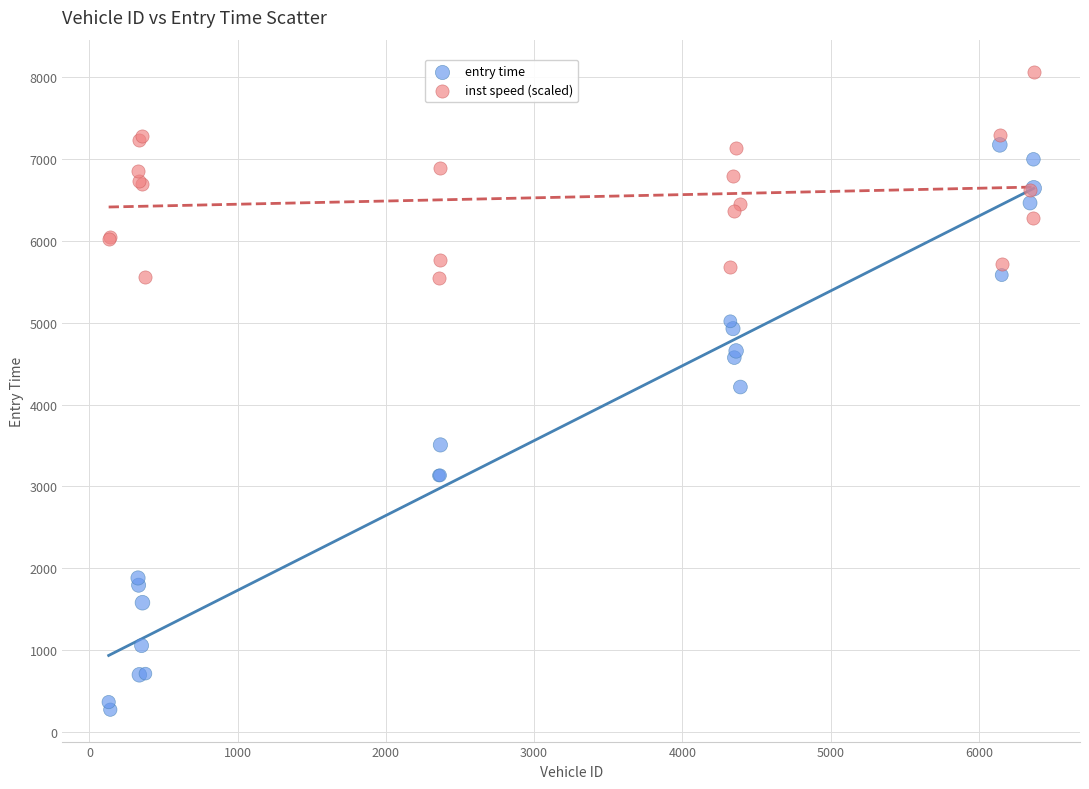

What is the X range (max minus min) for the scatter plot?

6241.0